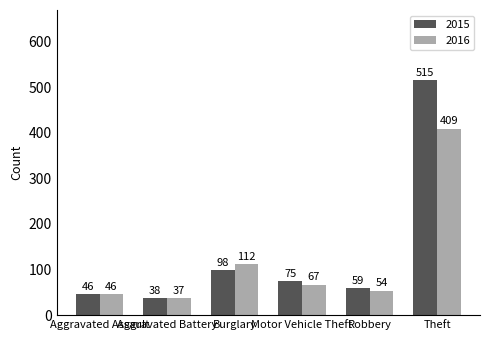

Which category has the highest value in the 2015 series?

Theft